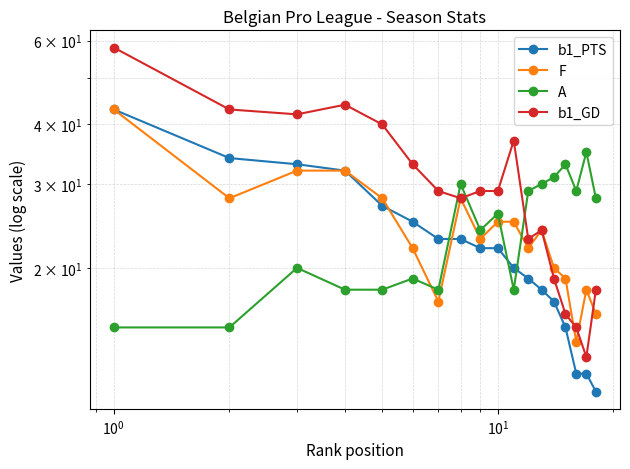

What is the smallest value displayed?

11